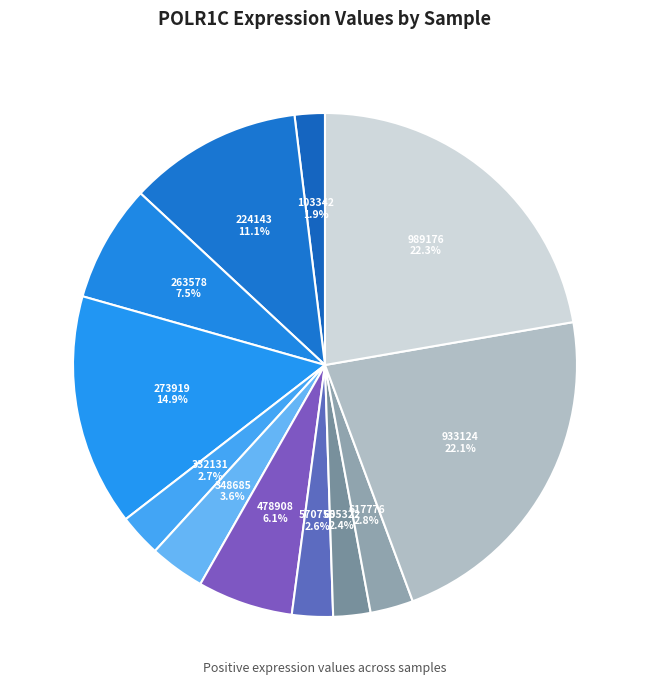

How many slices are in this pie chart?

12